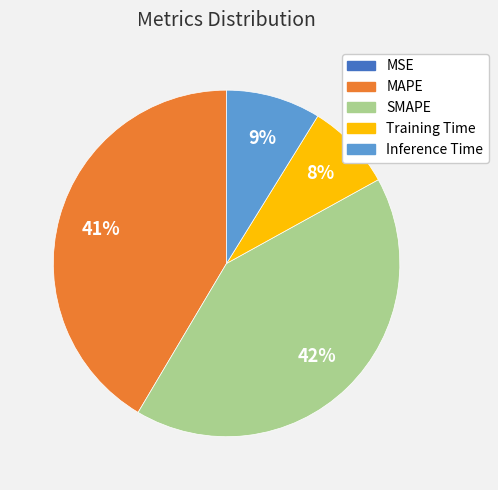

To the nearest percent, what is the difference between the Inference Time and Training Time slice percentages?

1%